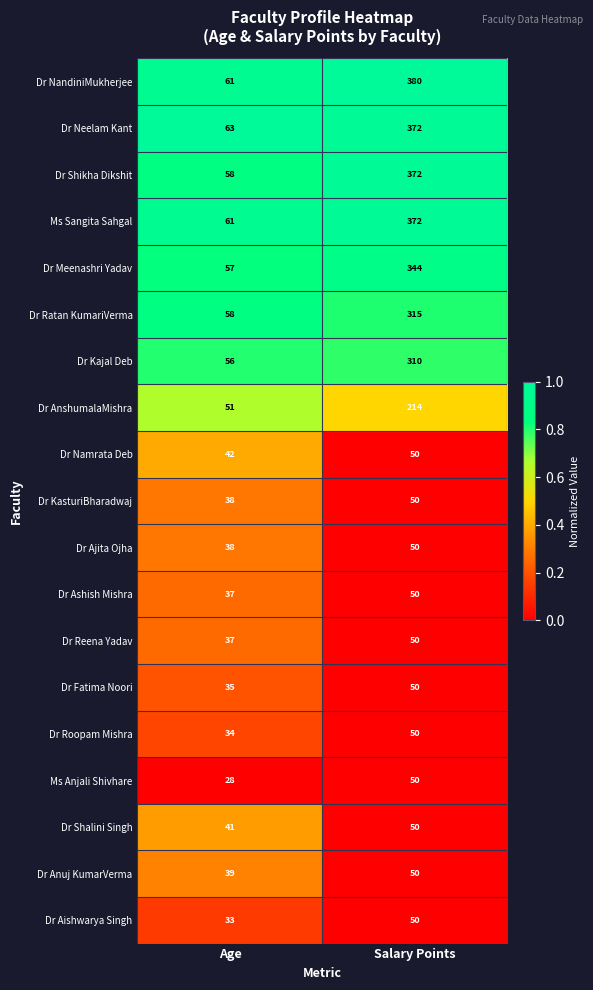

Which series changed the most between Age and Salary Points?

Dr NandiniMukherjee